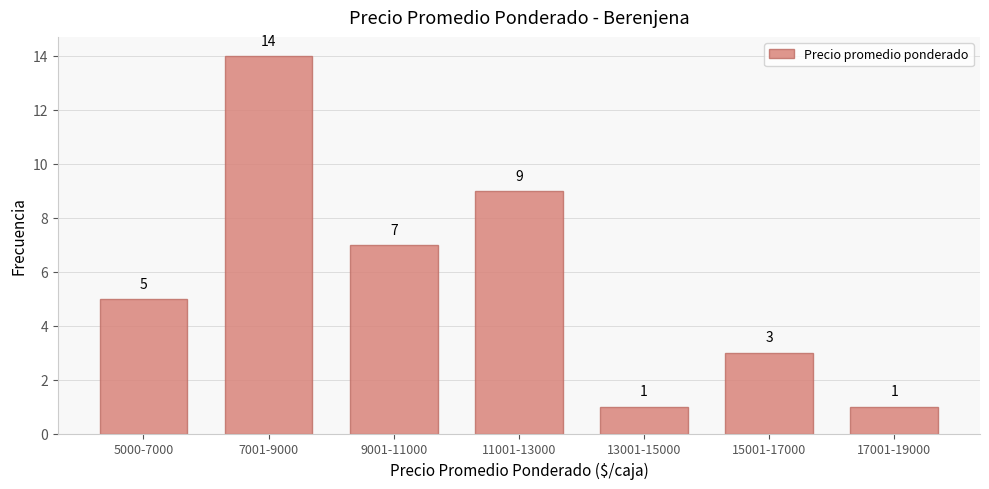

Reading left to right, what are all the values shown in this chart?

5	14	7	9	1	3	1